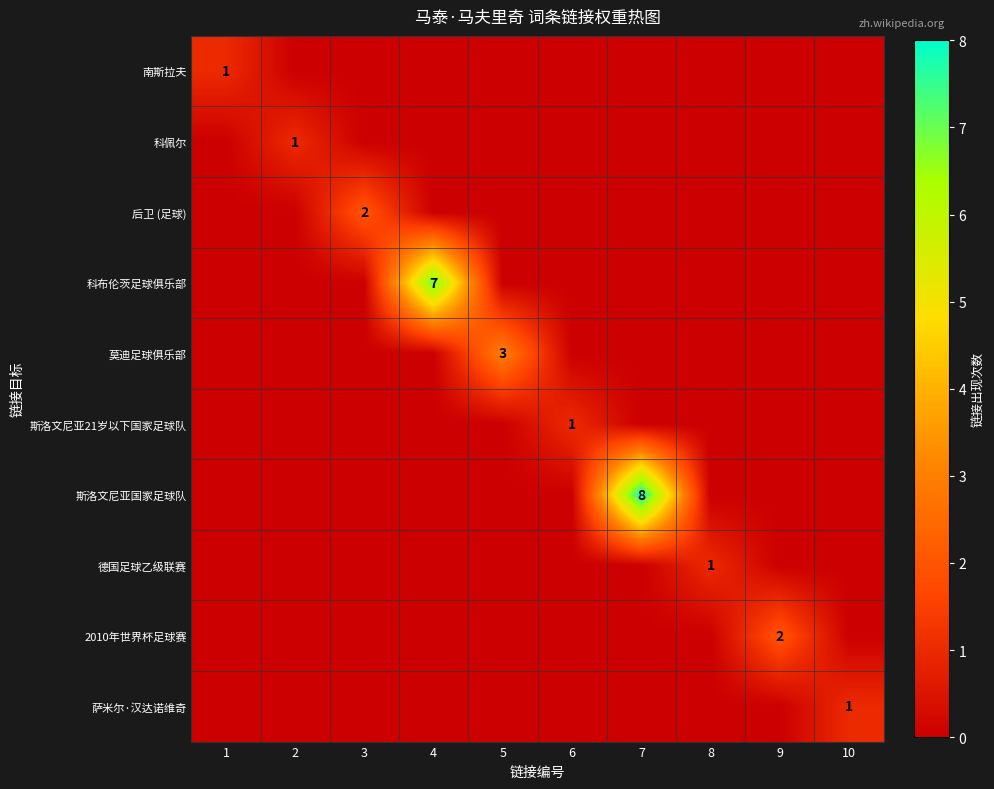

What is the total value across all series at 7?

8